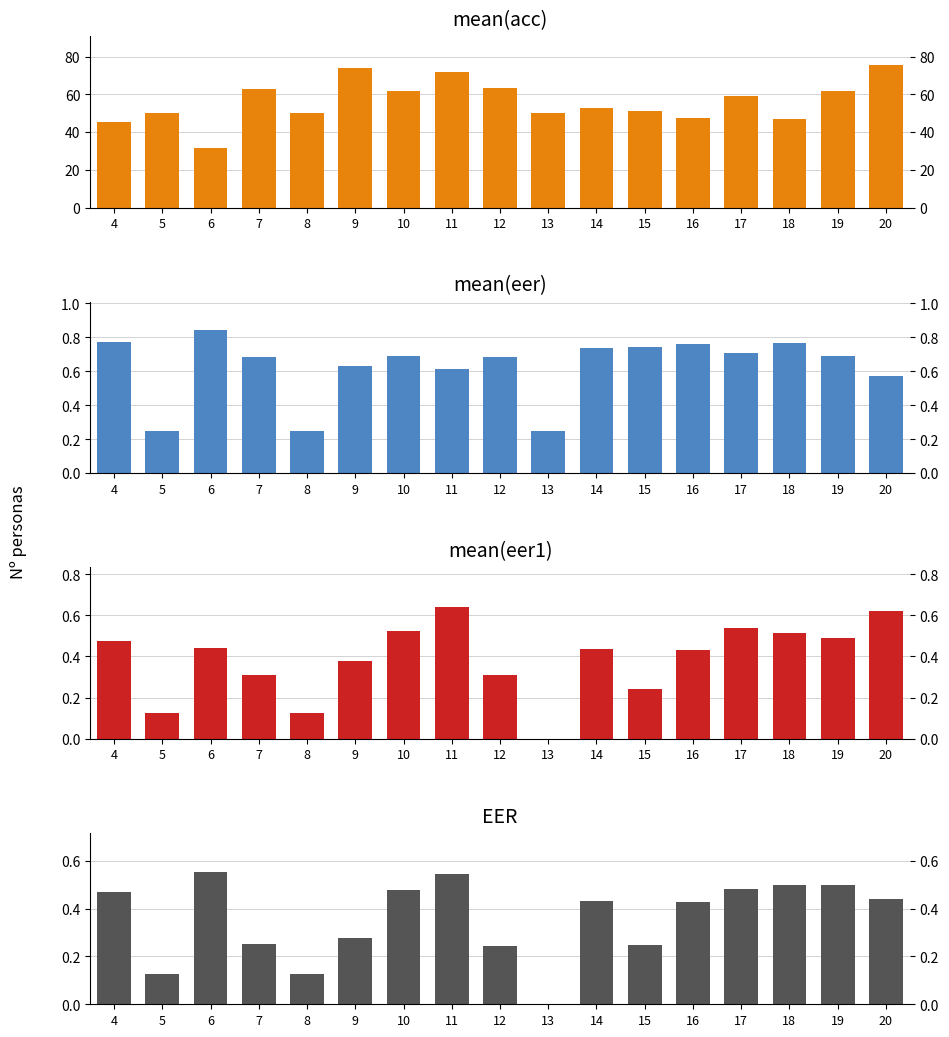

Are the bars horizontal?

No